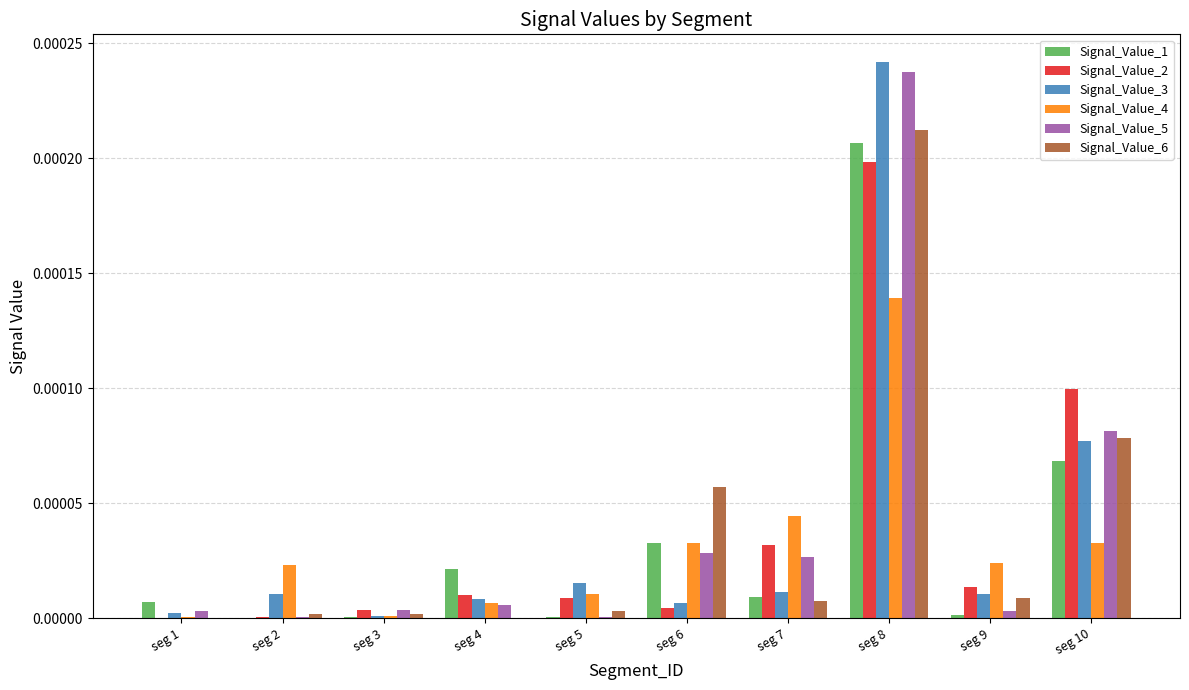

What are all the series names shown in the legend?

Signal_Value_1, Signal_Value_2, Signal_Value_3, Signal_Value_4, Signal_Value_5, Signal_Value_6